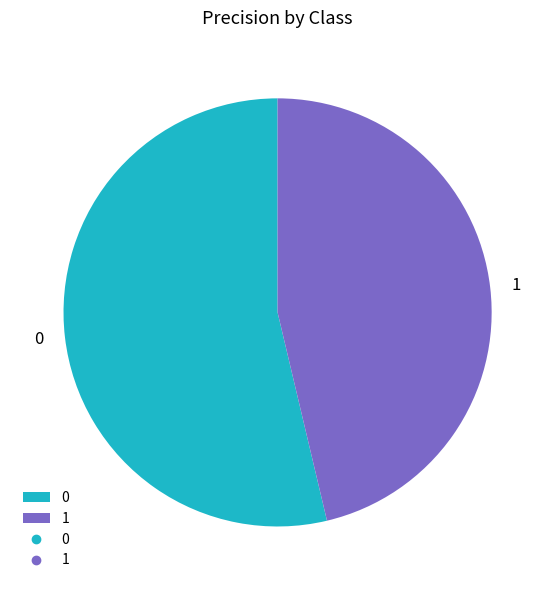

Rank the categories by value from highest to lowest.

0, 1